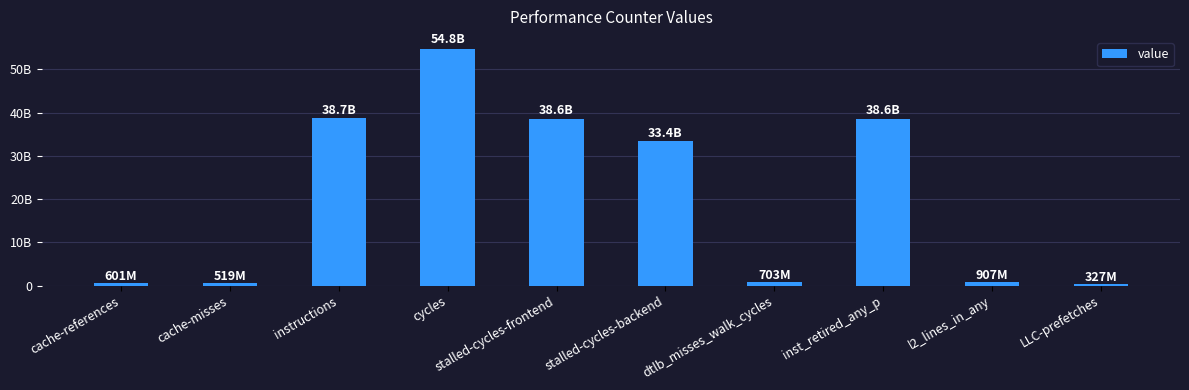

At which category does the chart reach its peak across all series?

cycles